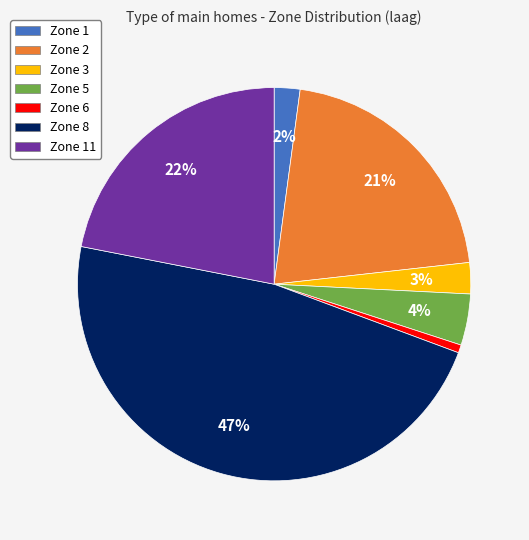

To the nearest percent, what is the difference between the Zone 3 and Zone 11 slice percentages?

19%